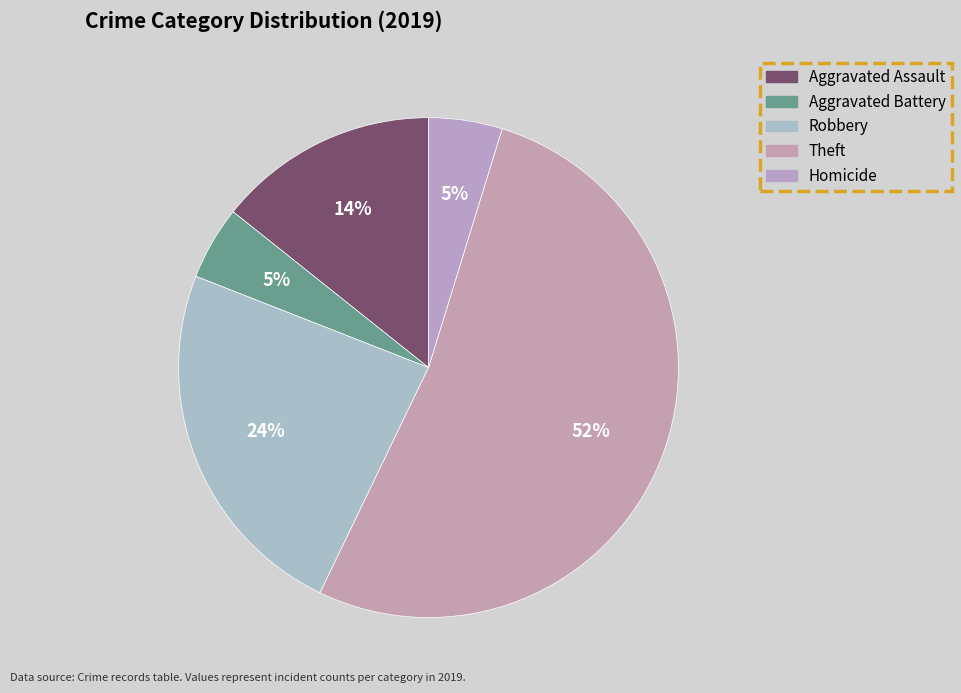

How many segments does this pie chart have?

5